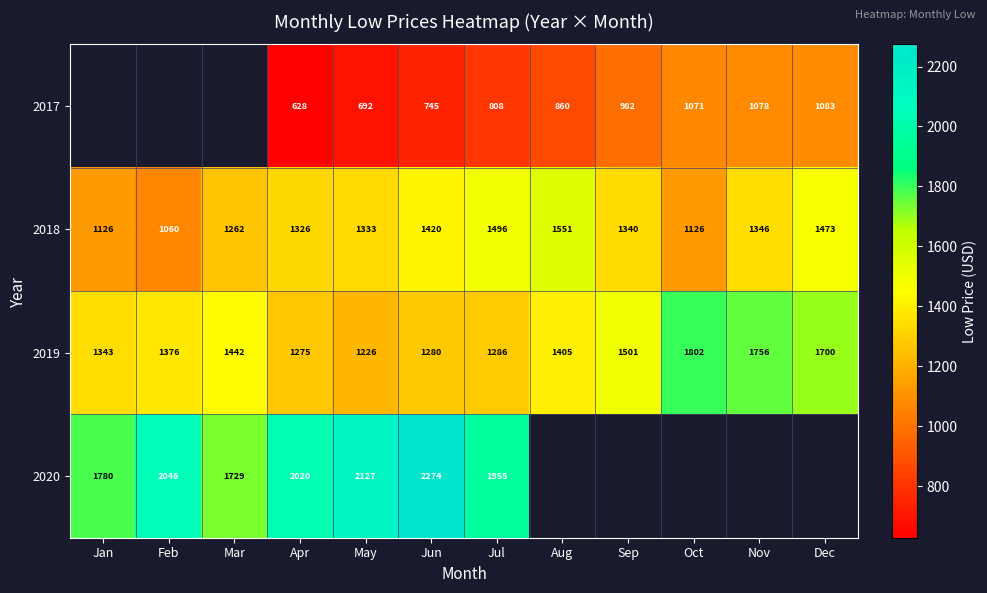

Where does the 2019 series first go above 1405?

Mar